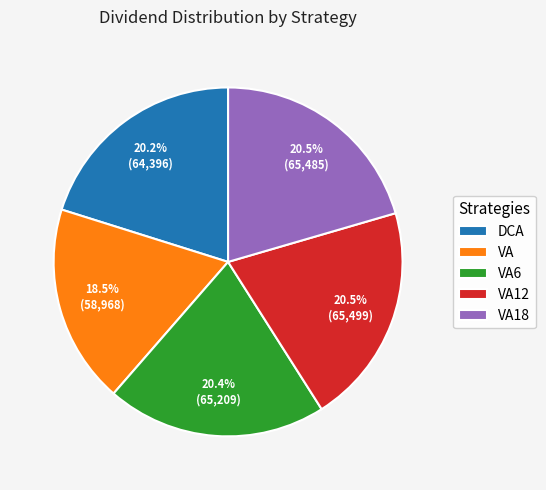

What is the total percentage of VA18 and VA12?

41.0%